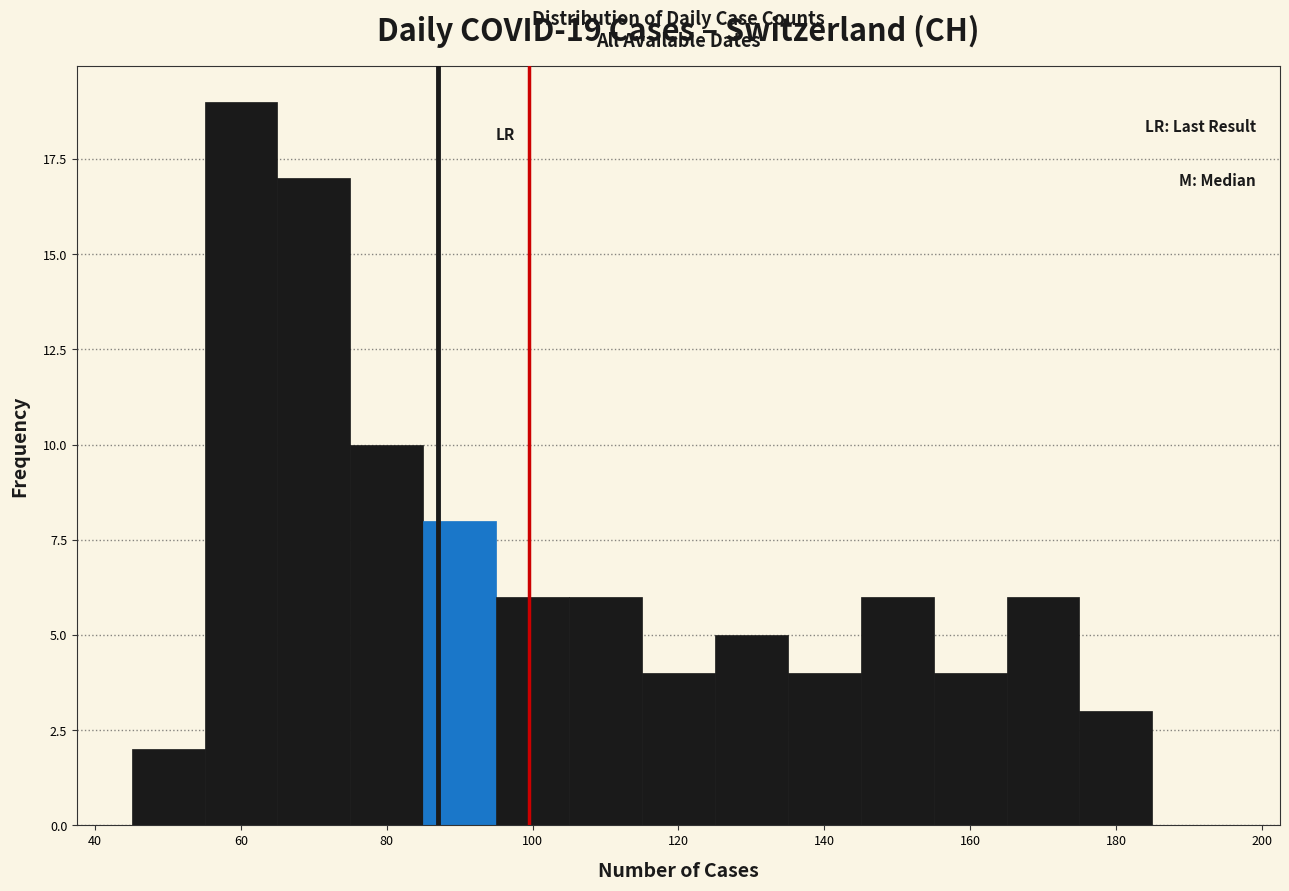

Which range on the x-axis has the tallest bar?

55 to 65